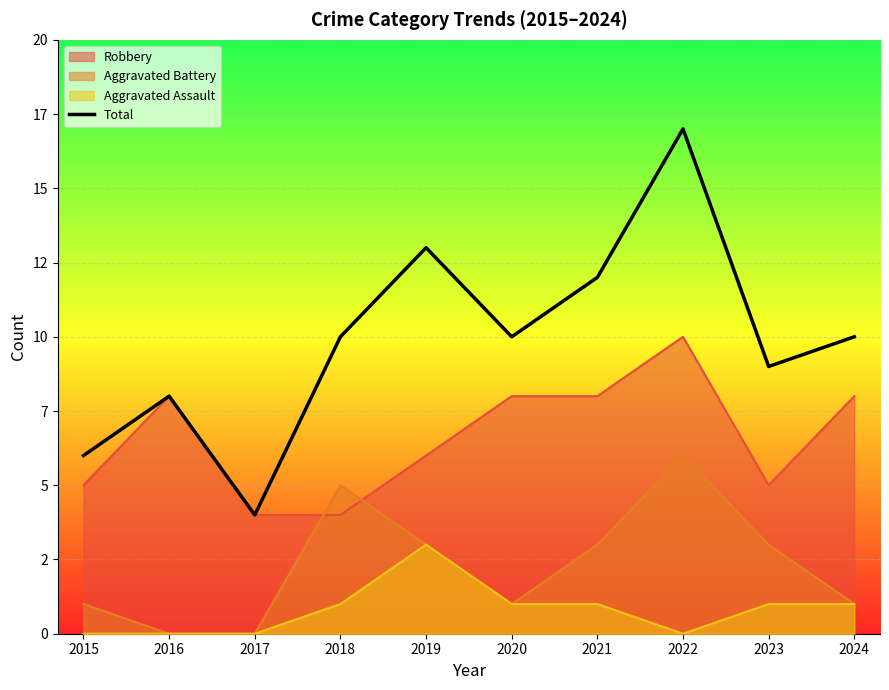

Reading right to left, transcribe all the data shown in this chart.

10	9	17	12	10	13	10	4	8	6